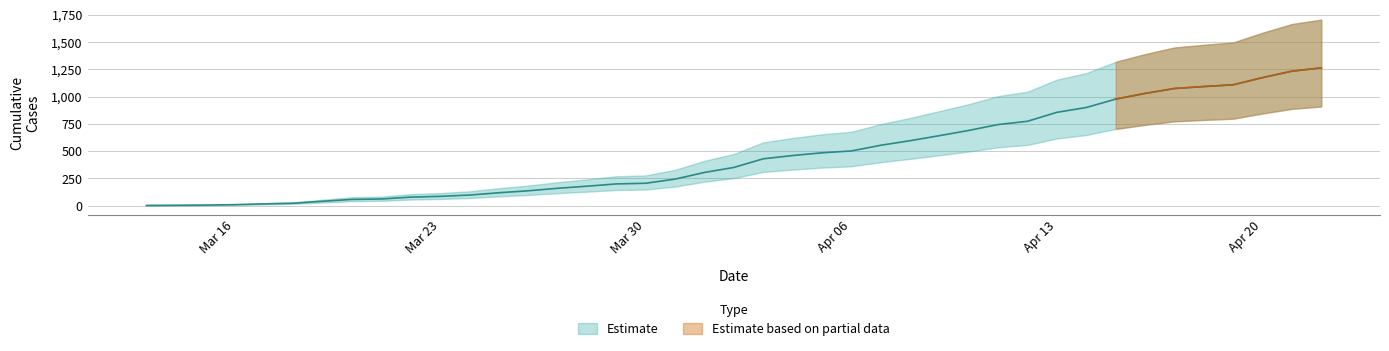

What is the label of the 15th point from the right?

4/8/20